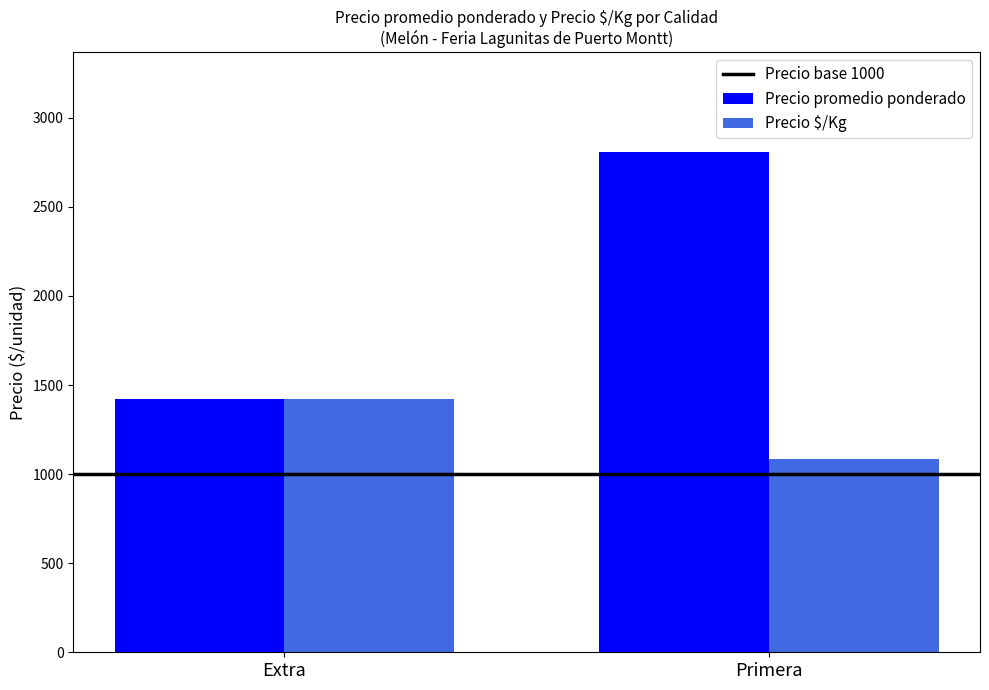

What is the label of the 2nd bar from the left?

Primera